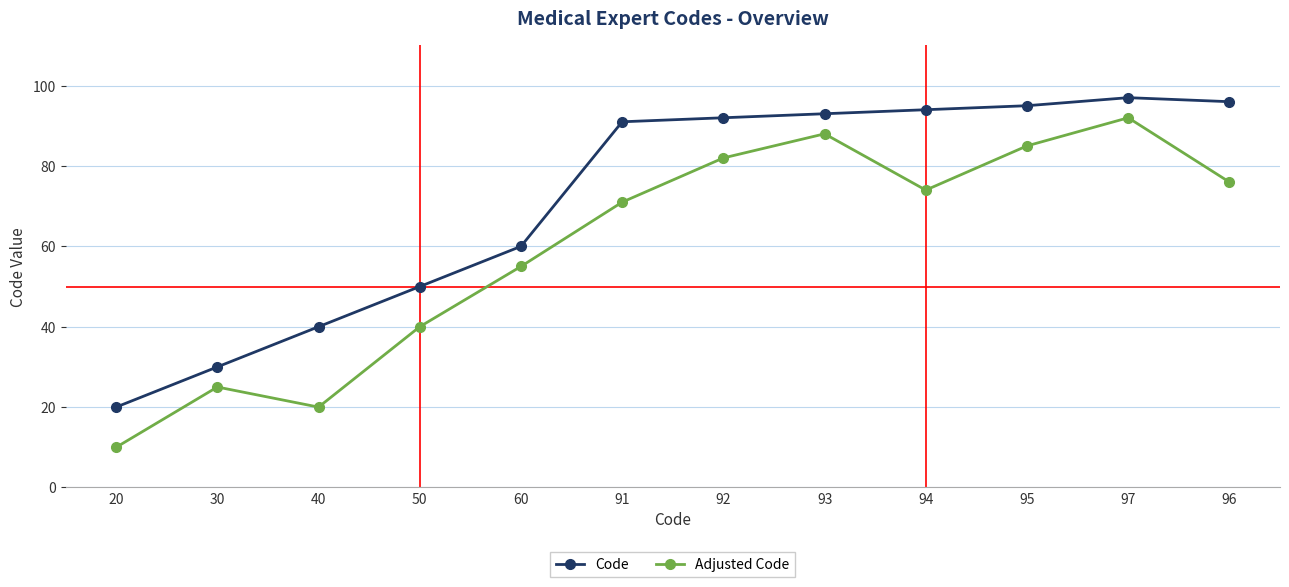

True or false: Adjusted Code and Code intersect in this chart.

False